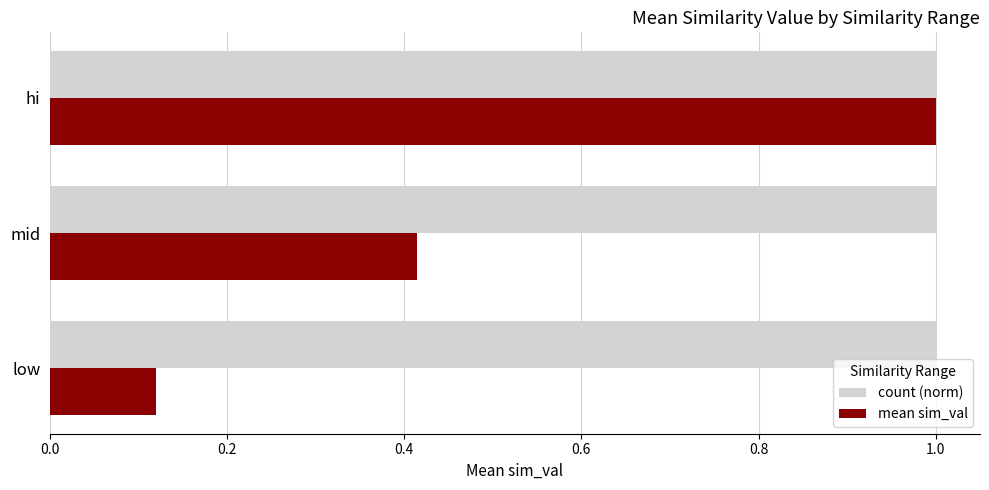

What is the difference between the mean sim_val values at mid and hi?

0.6